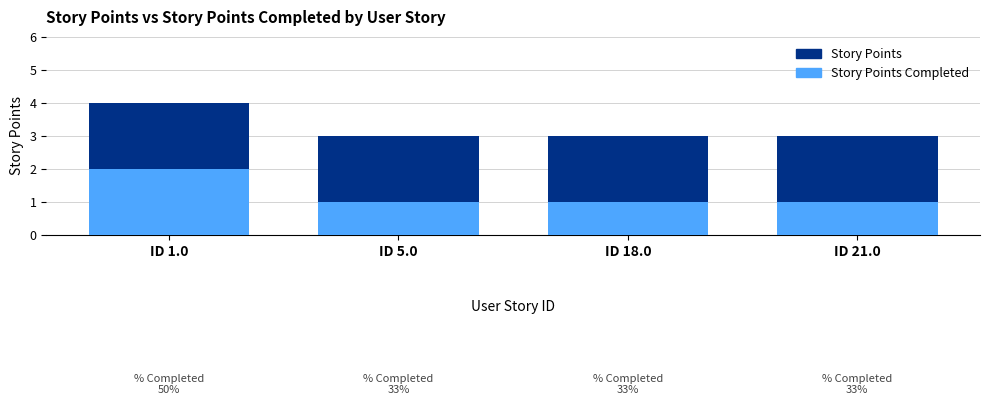

How many values in the Story Points series exceed 3?

1